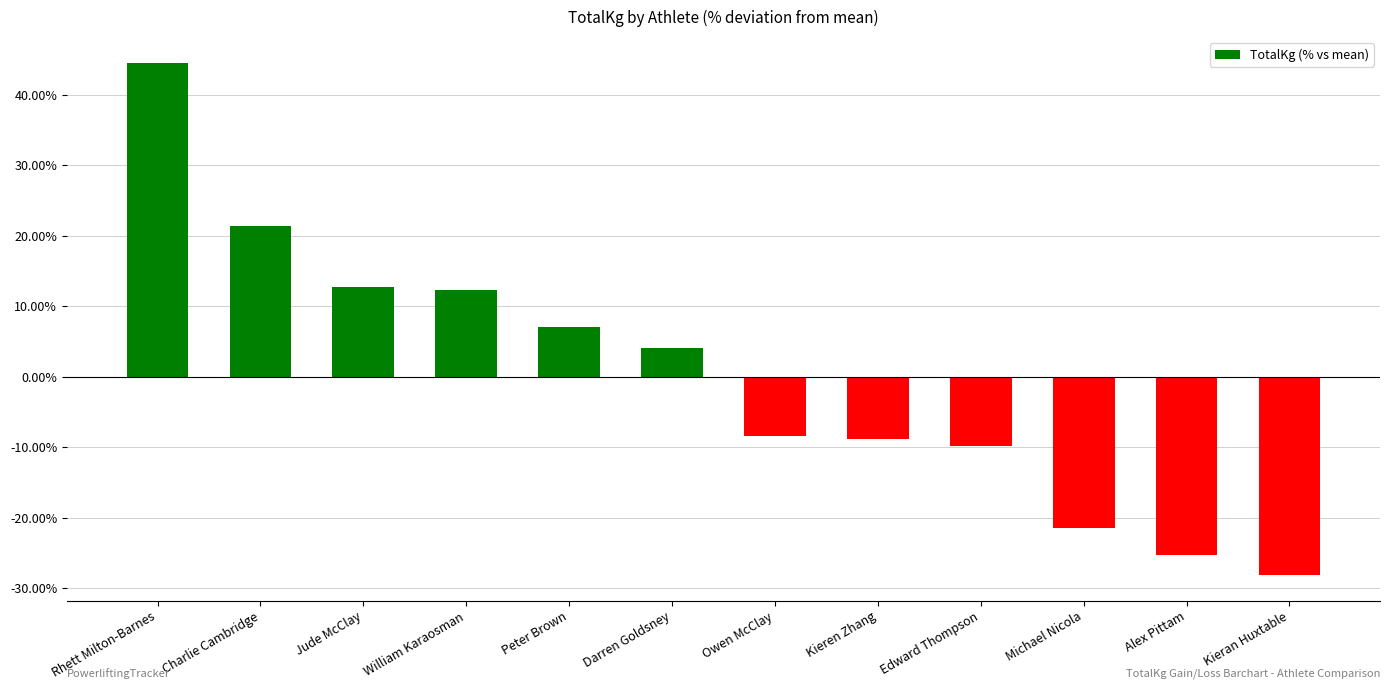

The value at Charlie Cambridge is 21.4. True or false?

True